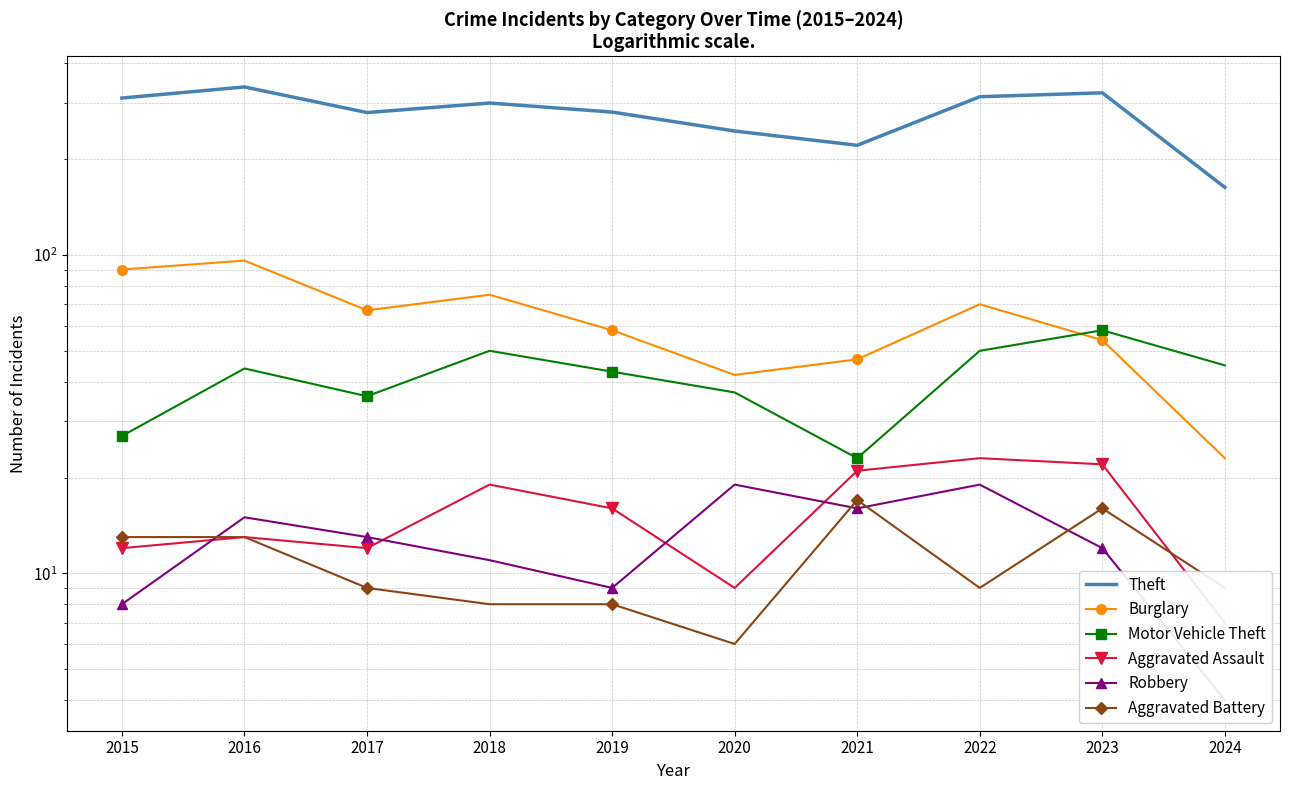

Between 2023 and 2020, which is larger?

2023